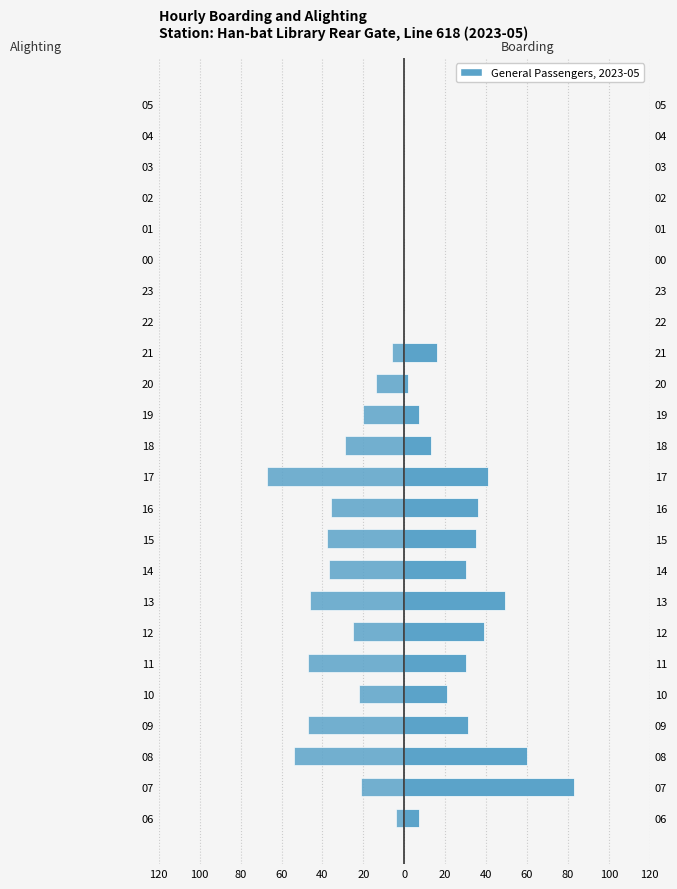

Which series has the widest spread of values?

Boarding